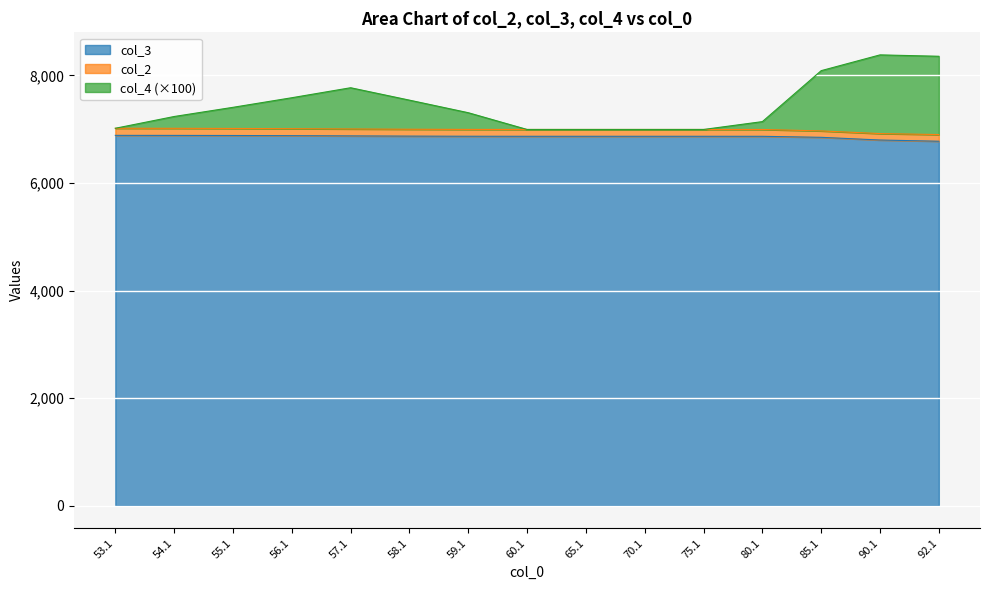

Which label corresponds to the largest value in the chart?

90.1